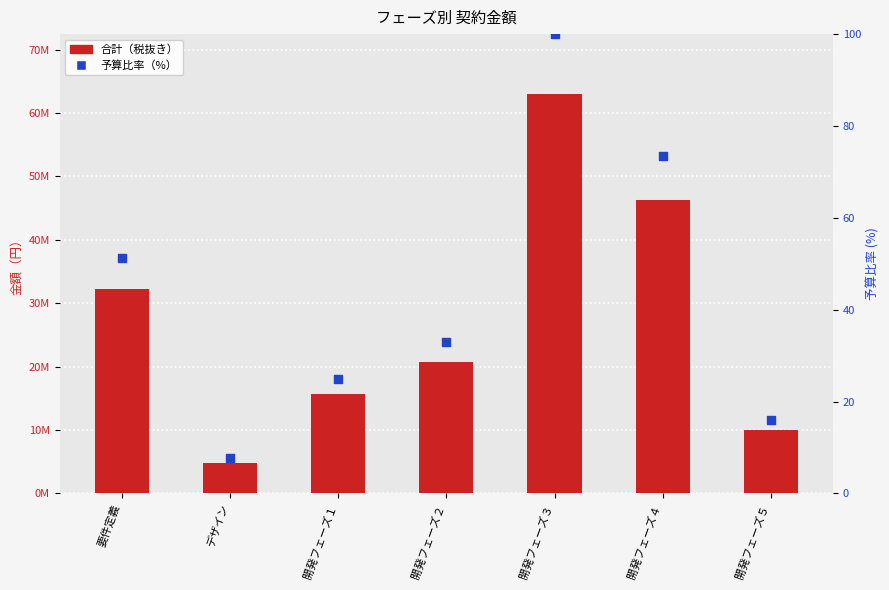

What are all the series names shown in the legend?

合計（税抜き）, 予算比率（%）